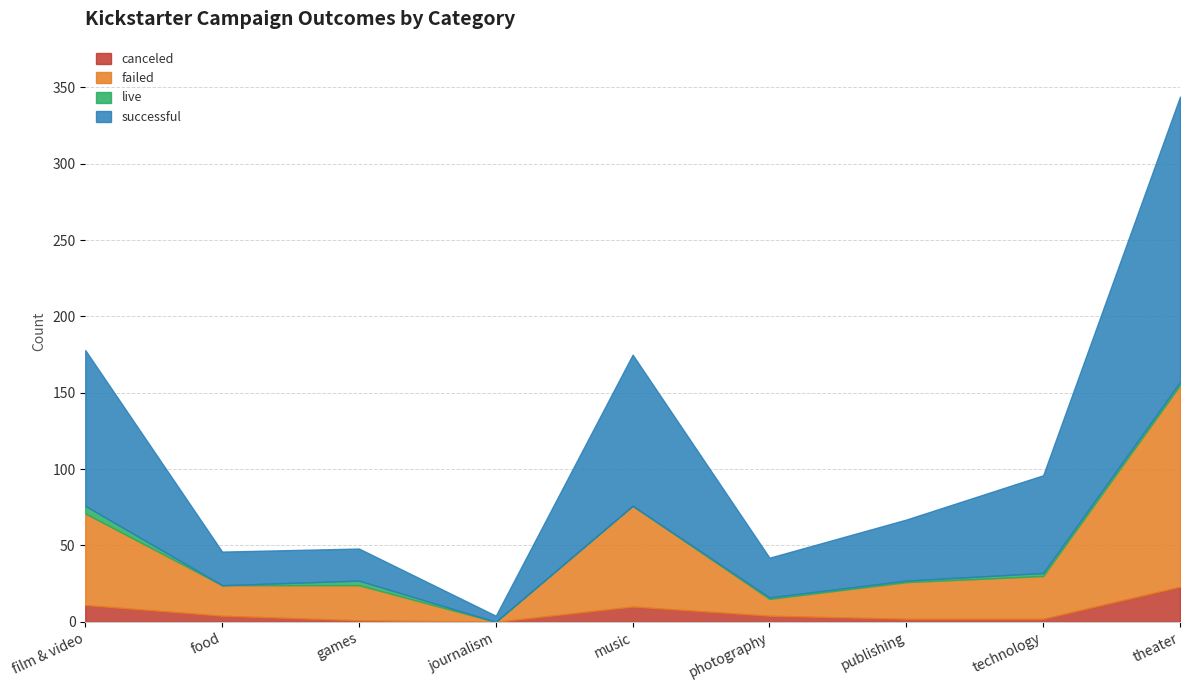

What is the value of the canceled point at the 6th from the left?

4